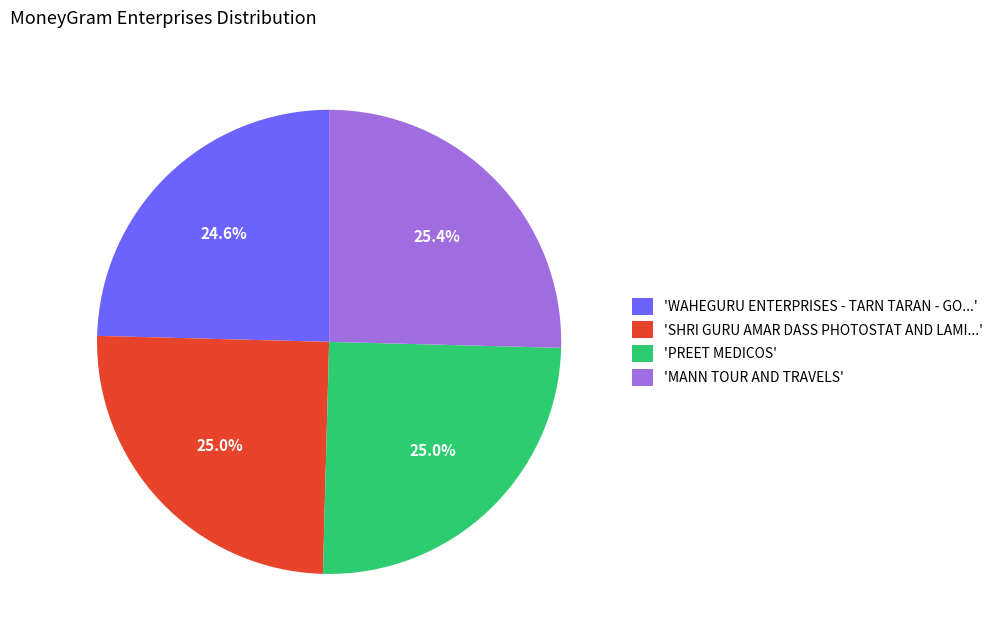

What is the ratio of the value at 'WAHEGURU ENTERPRISES - TARN TARAN - GO...' to the value at 'MANN TOUR AND TRAVELS'?

1.0